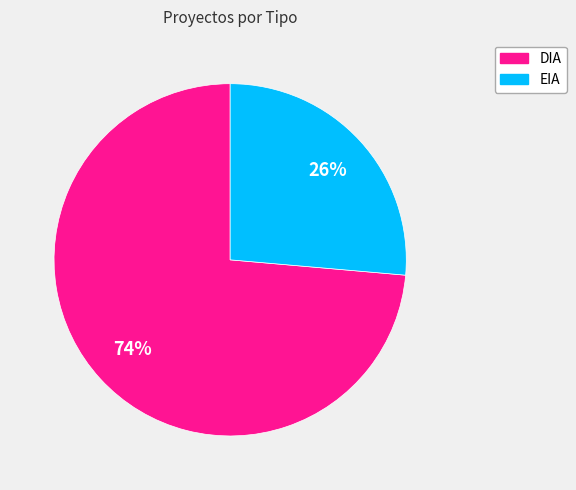

Is there a majority slice in this chart?

Yes